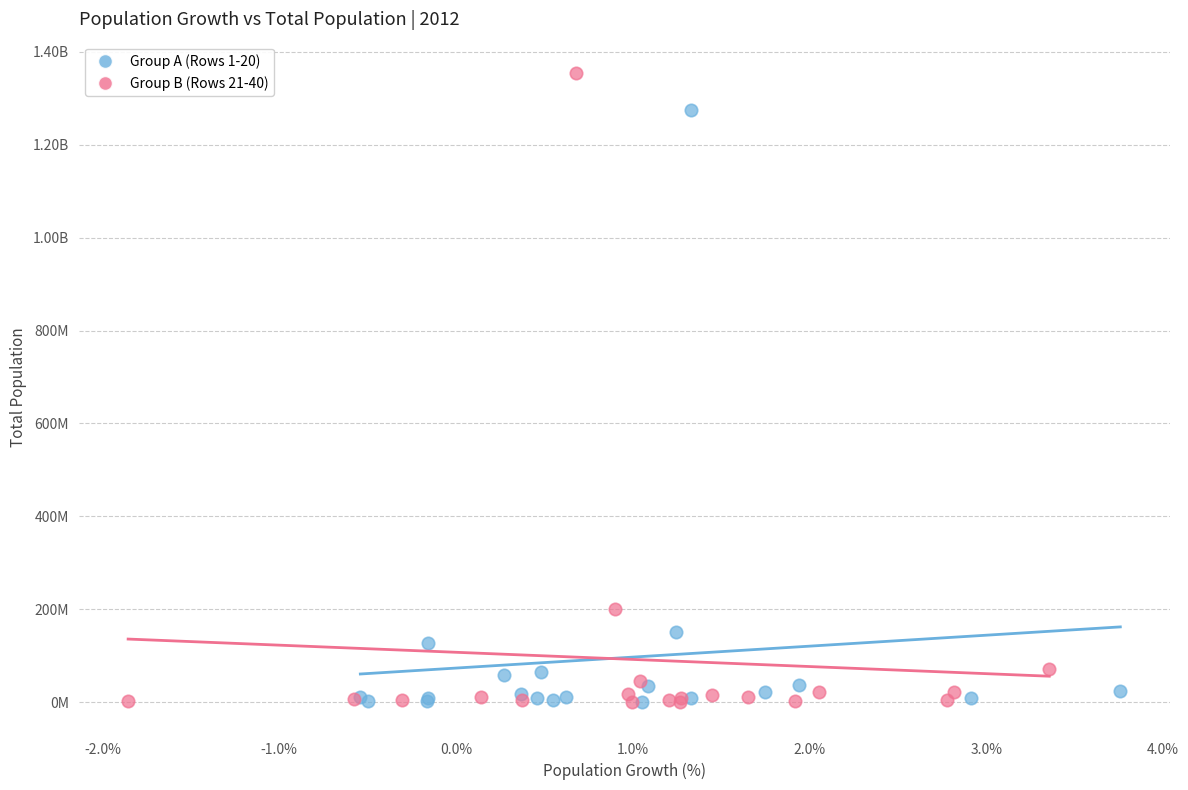

What are all the series names shown in the legend?

Group A (Rows 1-20), Group B (Rows 21-40)